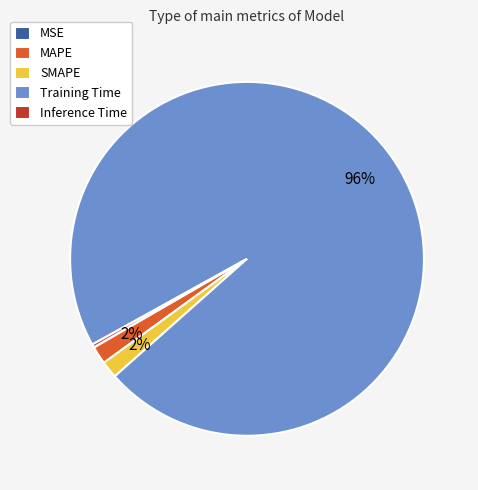

To the nearest percent, what is the difference between the largest and smallest slice percentages?

96%